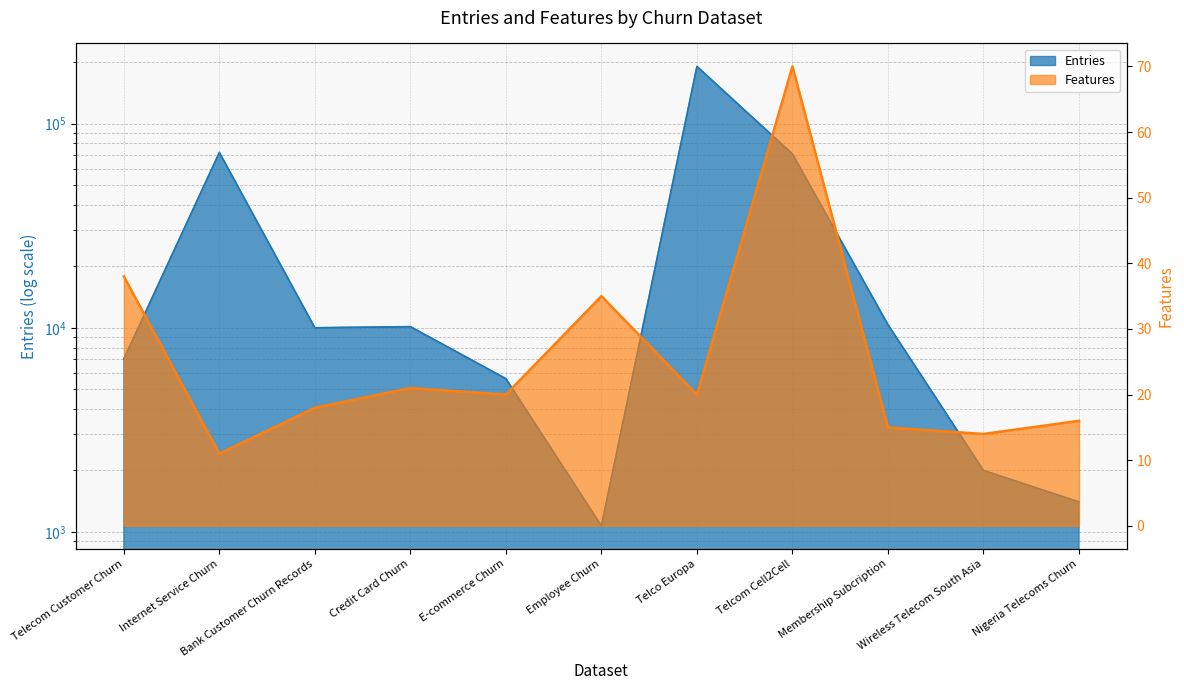

At which category does the chart reach its peak across all series?

Telco Europa